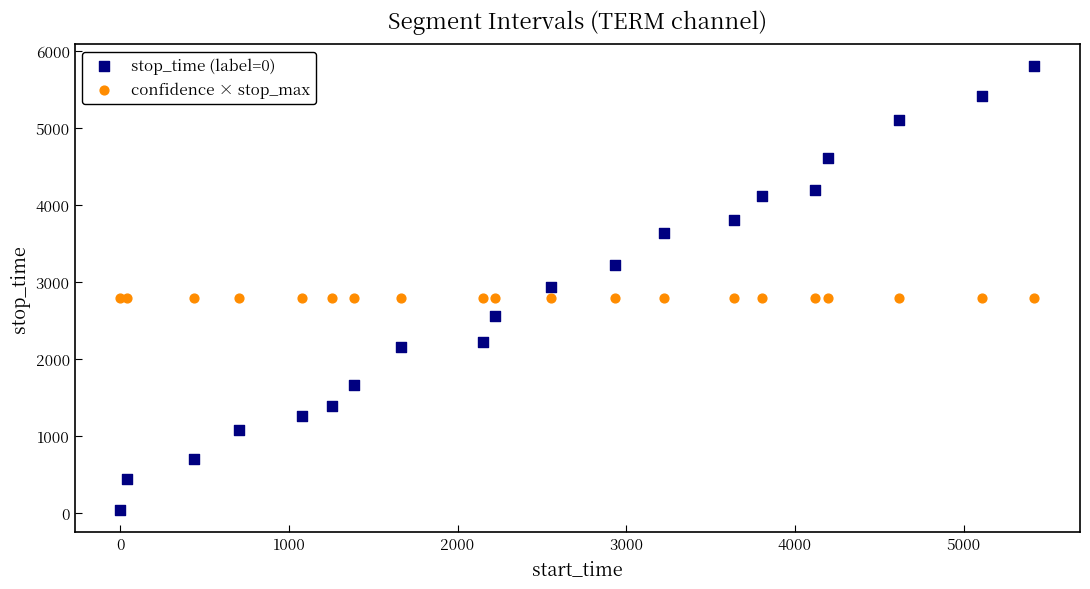

Which series contains the highest Y value?

stop_time (label=0)